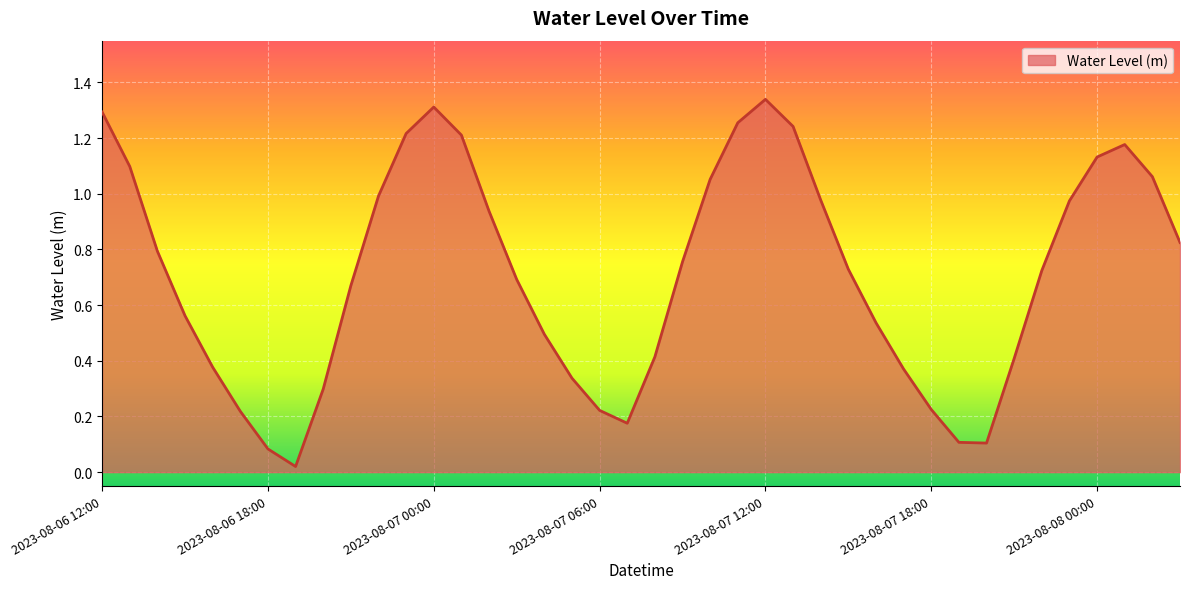

How many interior local peaks (higher than both neighbors) does the data have?

3